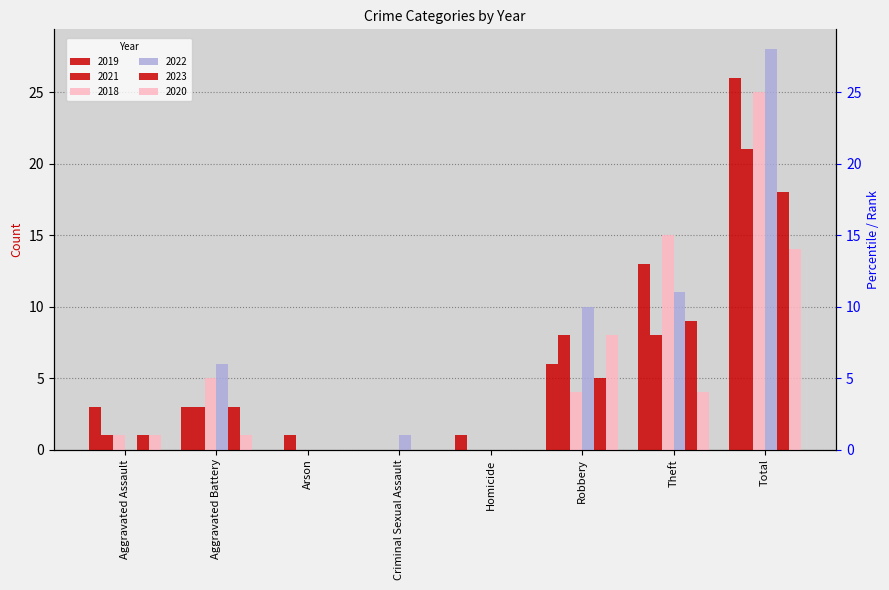

What is the difference between the highest and lowest values at Theft?

11